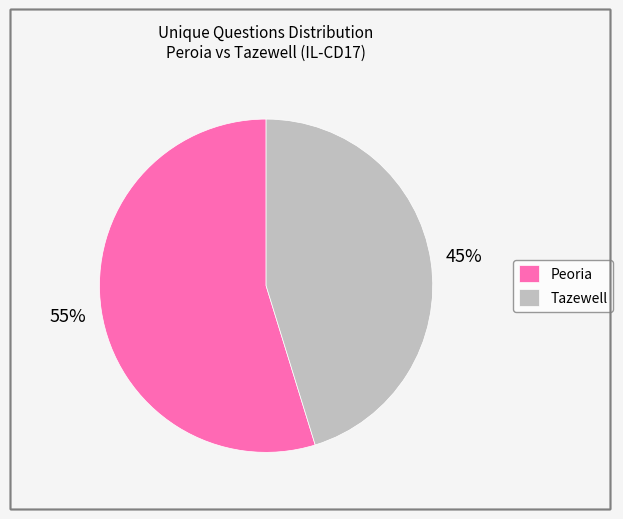

Does any single category account for the majority?

Yes